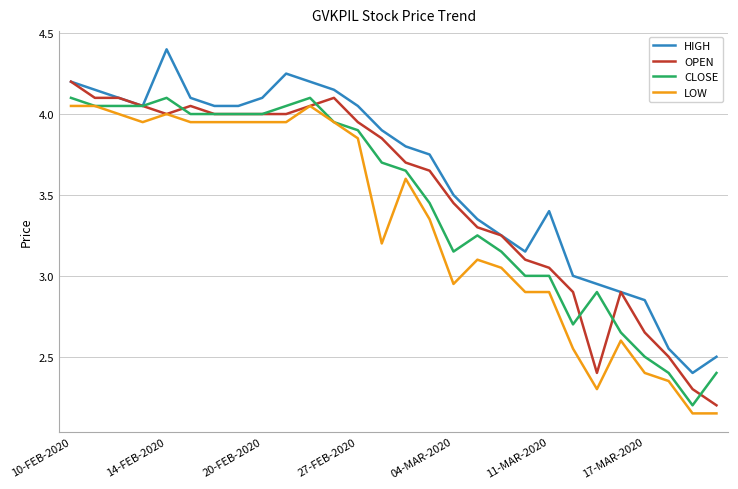

Which series has the largest total across all categories?

HIGH